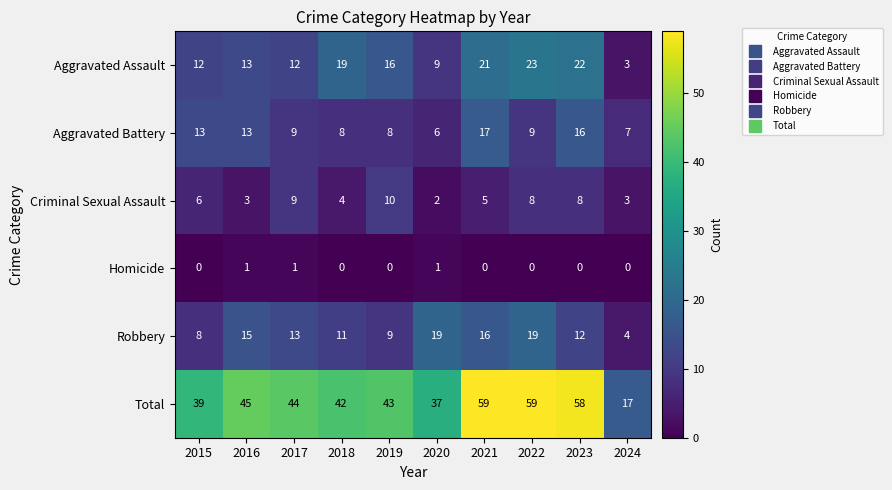

Which category has the highest value in the Criminal Sexual Assault series?

2019